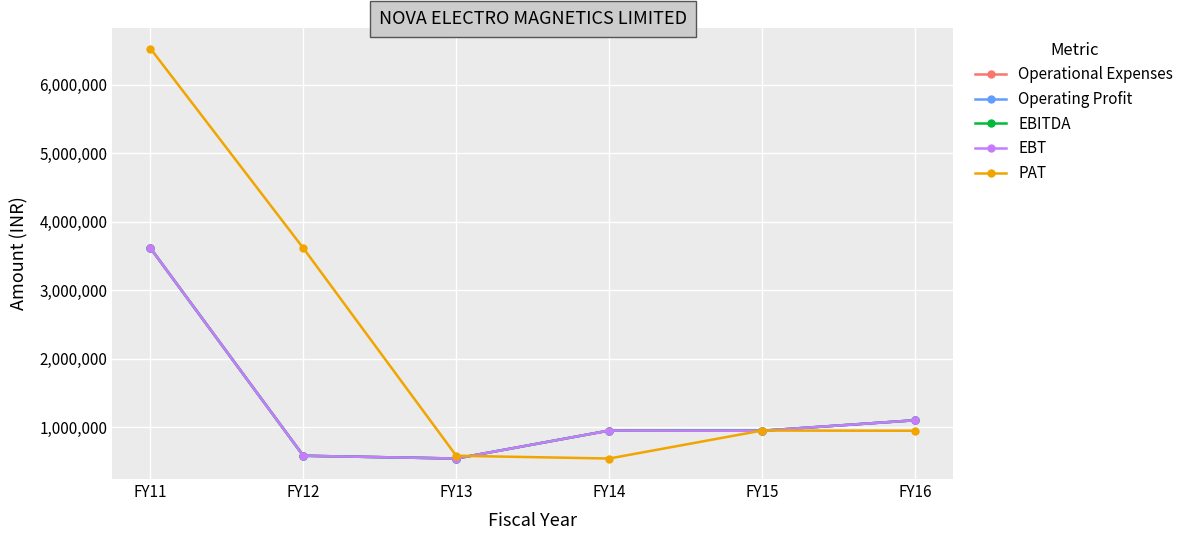

True or false: Operational Expenses and EBT cross at least once.

False